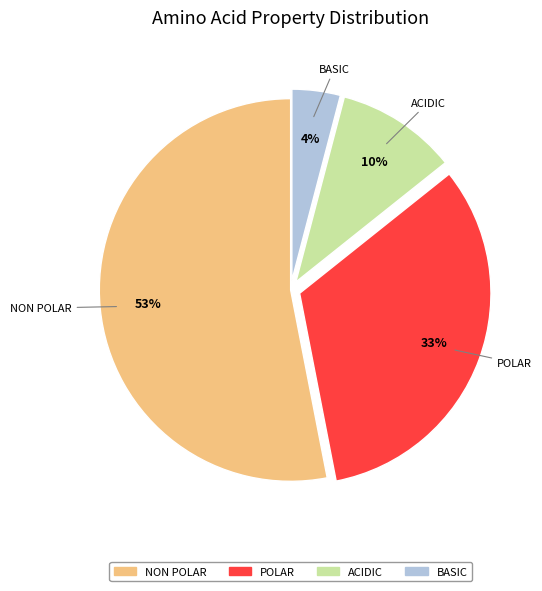

To the nearest percent, what is the average slice percentage?

25%